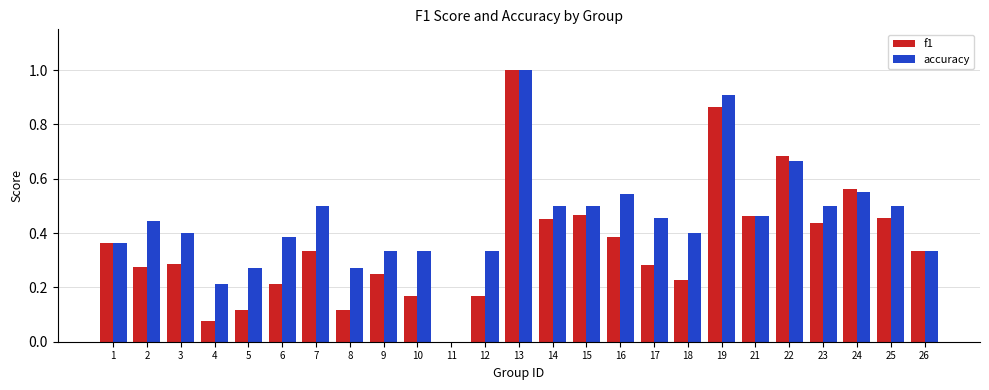

True or false: f1 has a value of 0.9 at 19.

True